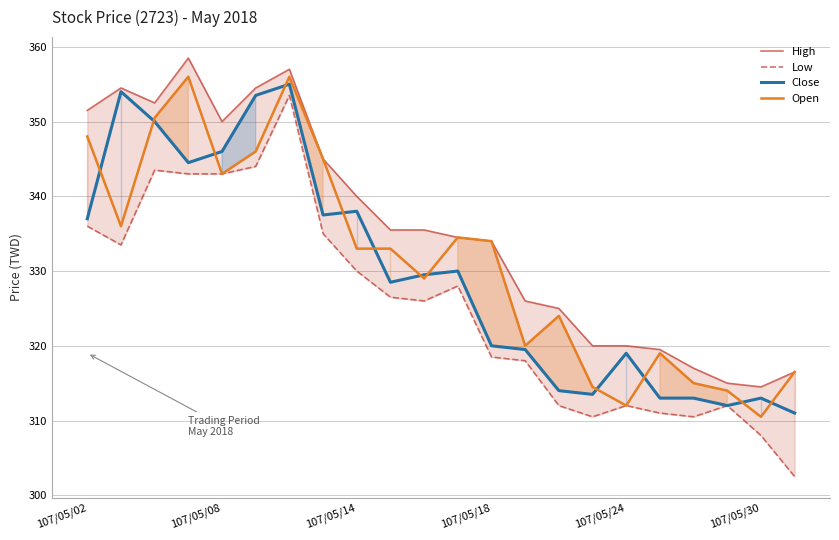

Count the number of categories in the chart.

22